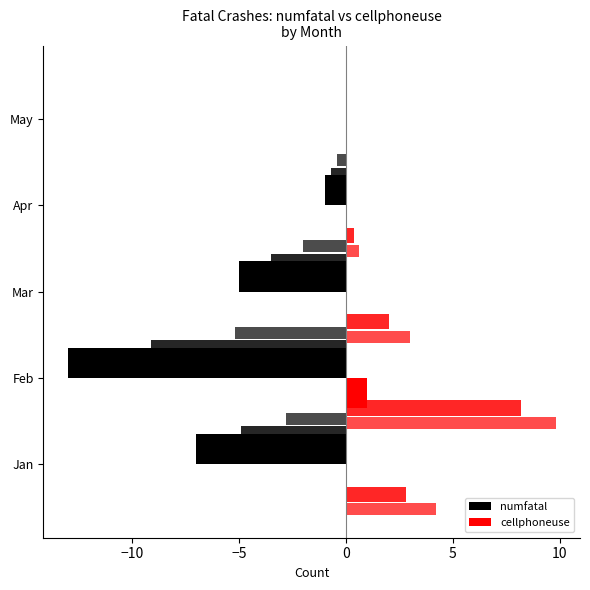

At Mar, list the series in order from smallest to largest.

numfatal, cellphoneuse